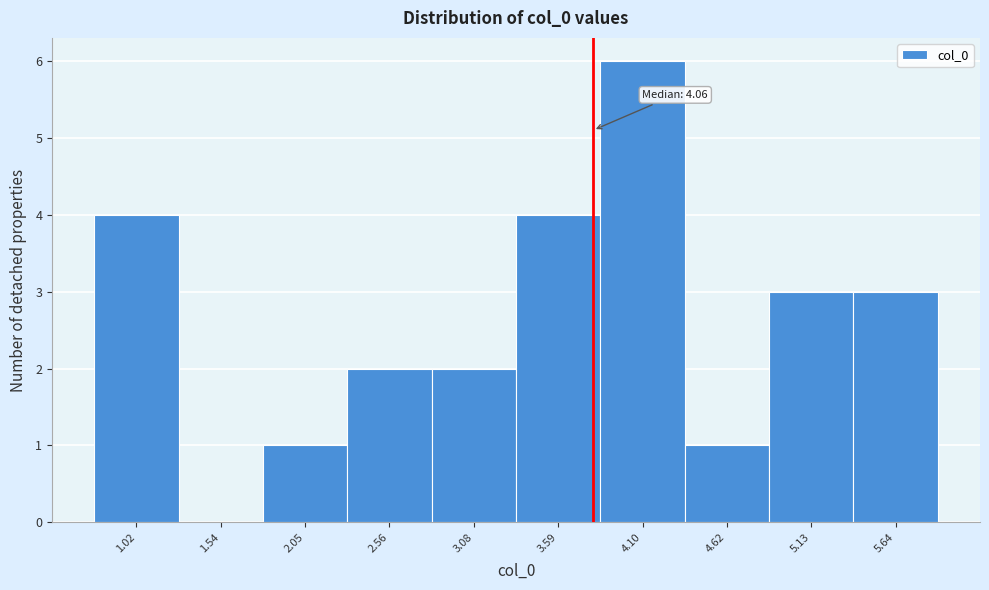

Reading left to right, what are all the values shown in this chart?

1.02=4	1.54=0	2.05=1	2.56=2	3.08=2	3.59=4	4.10=6	4.62=1	5.13=3	5.64=3